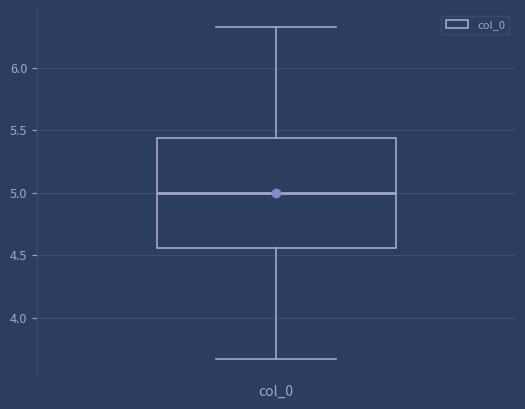

Transcribe this box plot: give where the median line is, the range the box spans, and where the two whiskers end, as read against the y-axis. The values are not printed on the chart, so give them approximately, as read against the axis.

median 5.00, box 4.55 to 5.45, whiskers 3.65 to 6.35